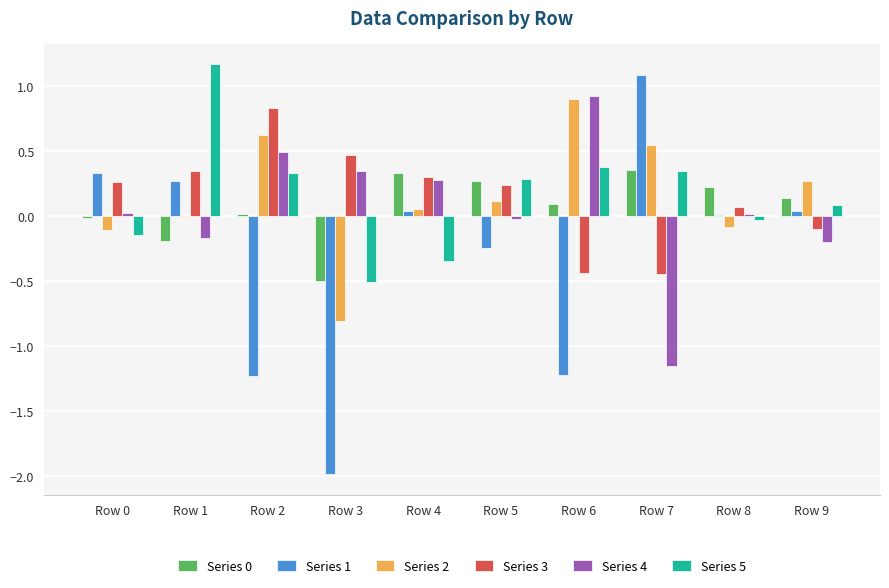

What is the total value across all series at Row 5?

0.6